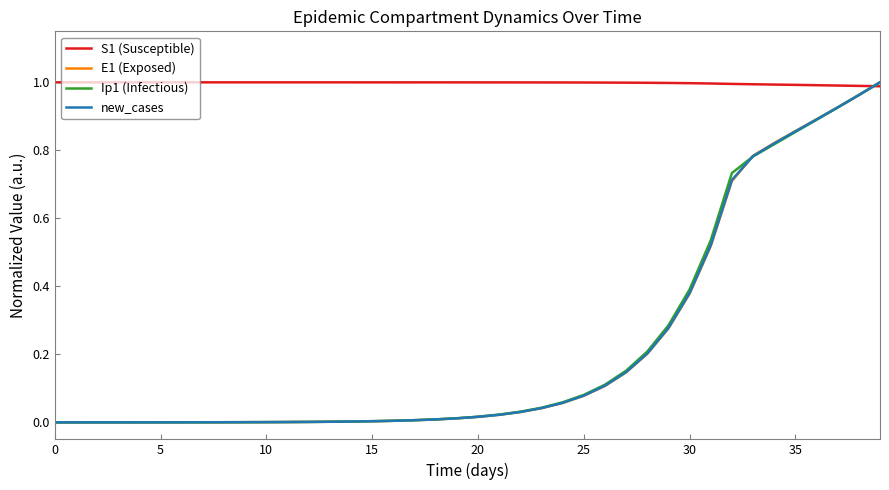

Which series has the largest total across all categories?

S1 (Susceptible)